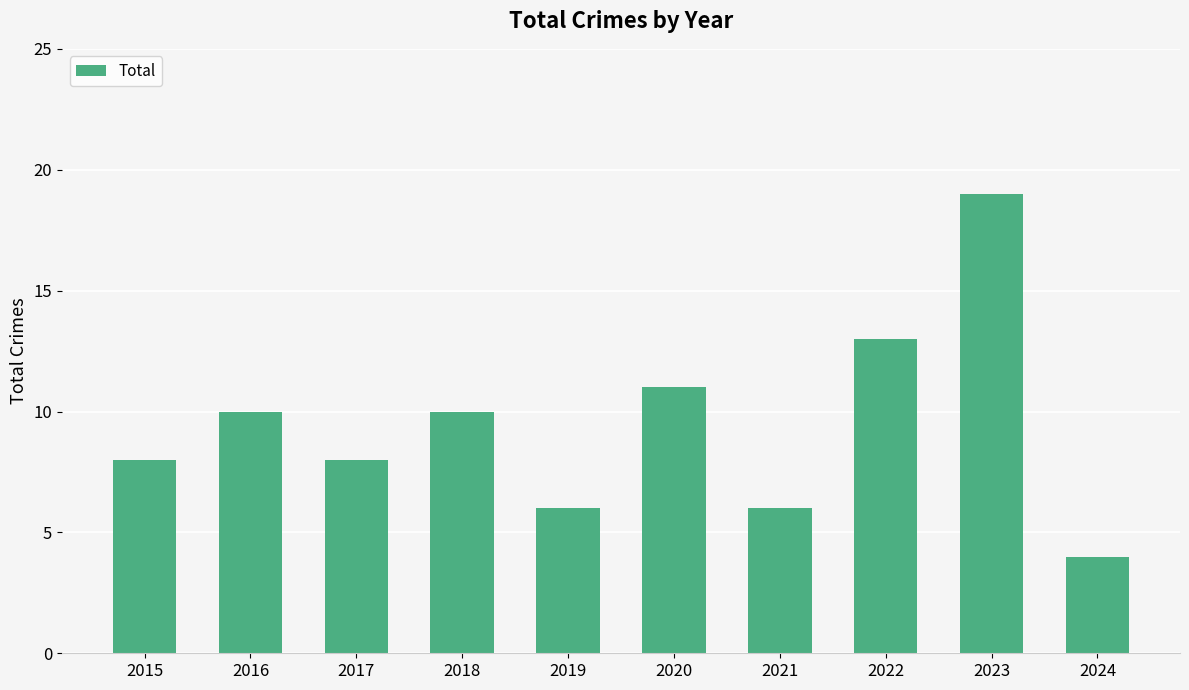

How many data points are less than 10?

5